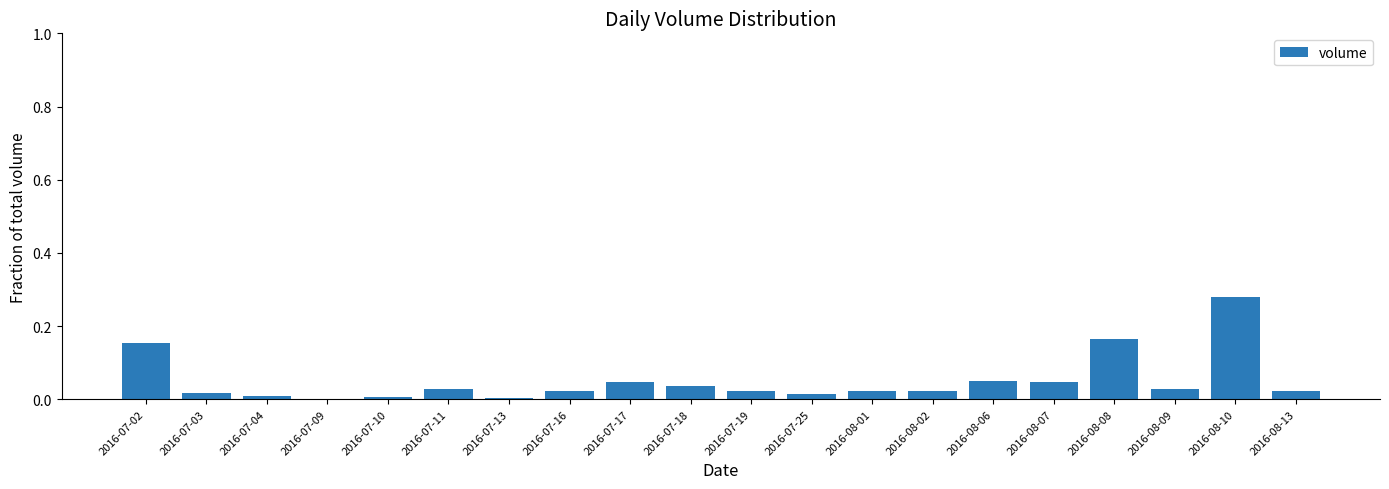

Between 2016-08-08 and 2016-08-02, which is larger?

2016-08-08